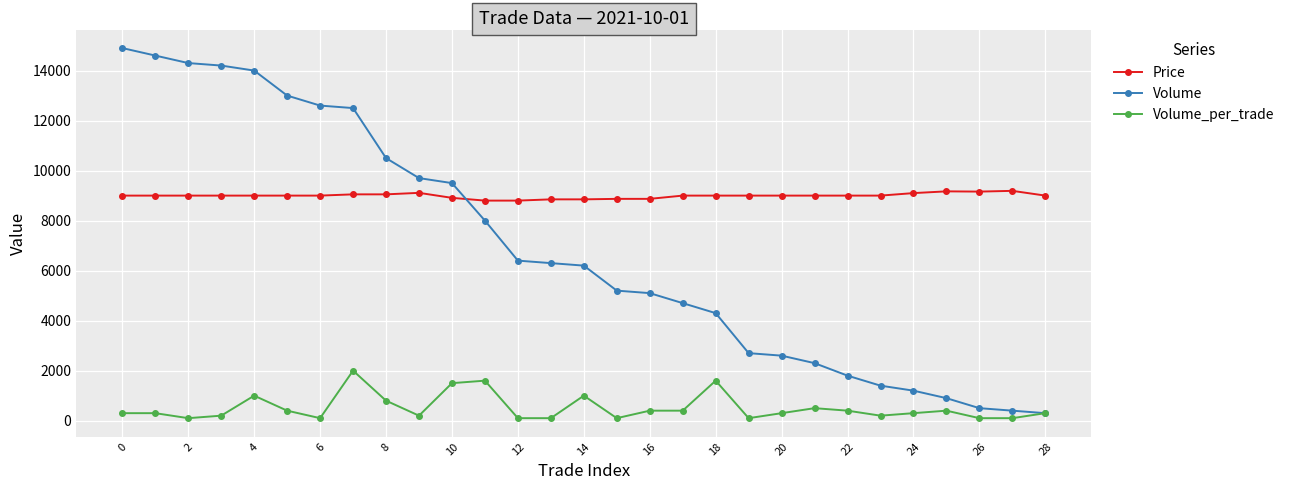

How many intersections are there between Volume and Price?

1